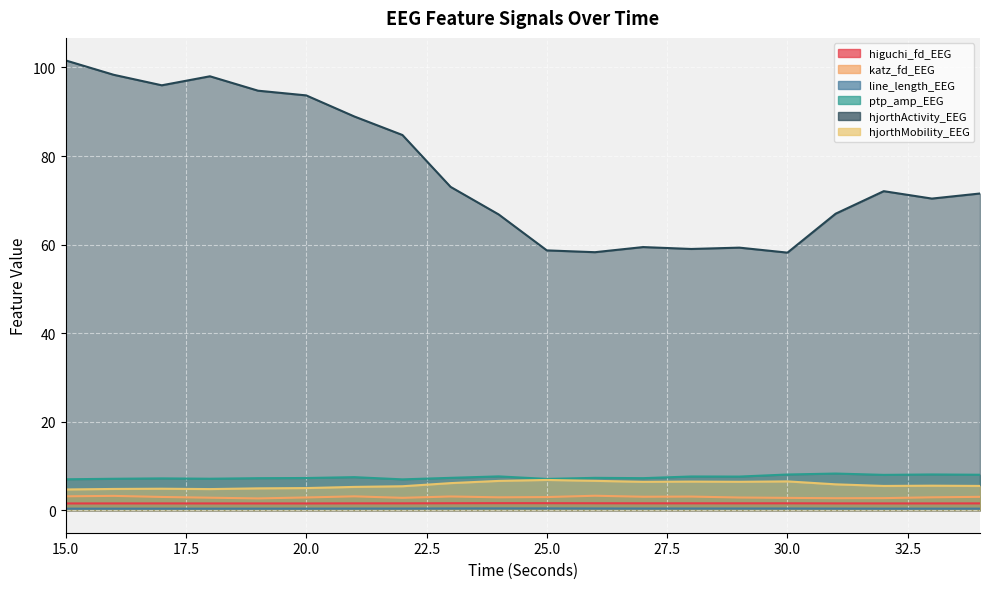

The ptp_amp_EEG series shows 2.7 at 28. True or false?

False